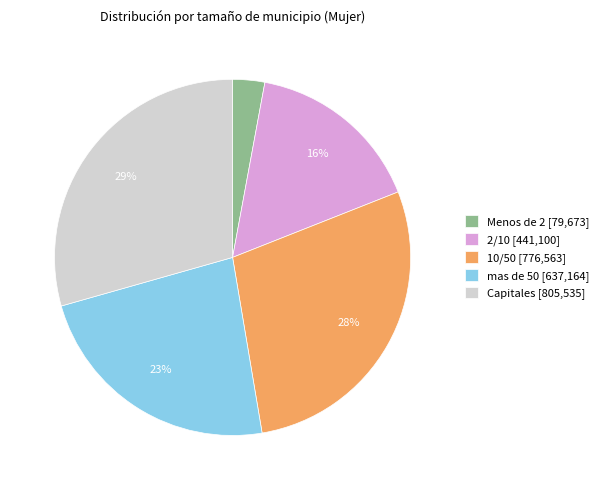

To the nearest percent, what is the difference between the Capitales and Menos de 2 slice percentages?

26%